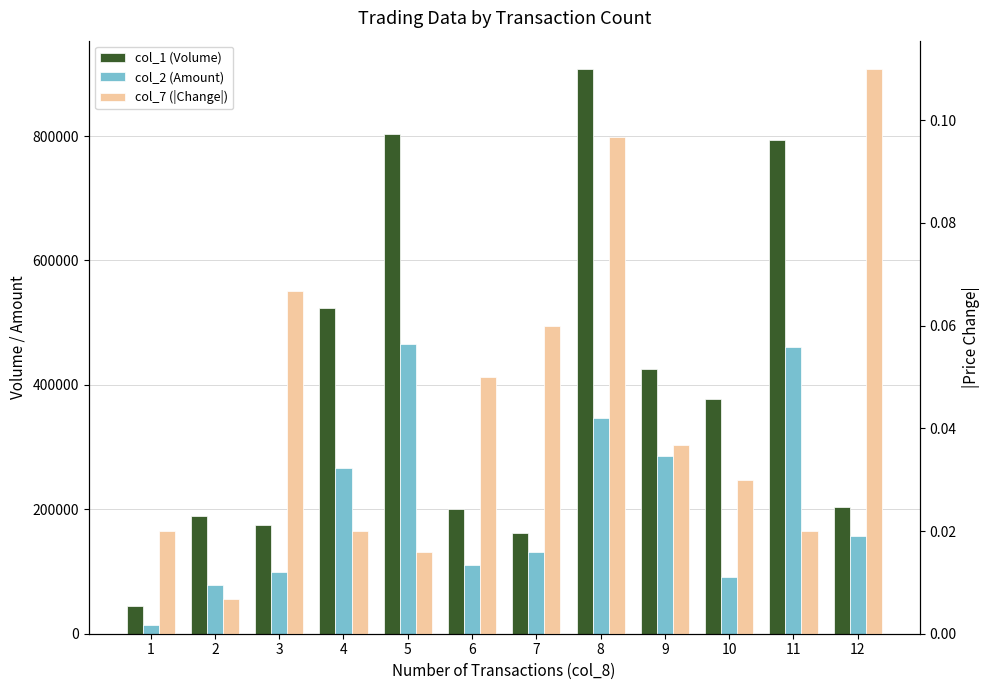

What is the total value across all series at 3?

272890.1